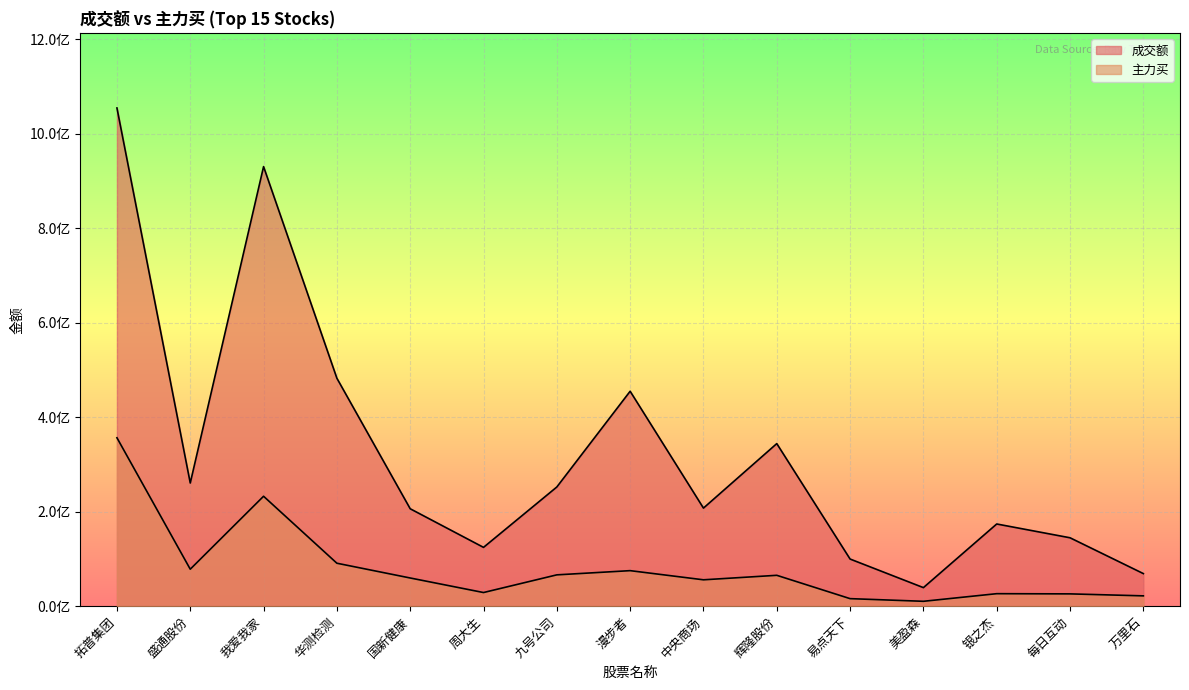

True or false: 成交额 and 主力买 cross at least once.

False